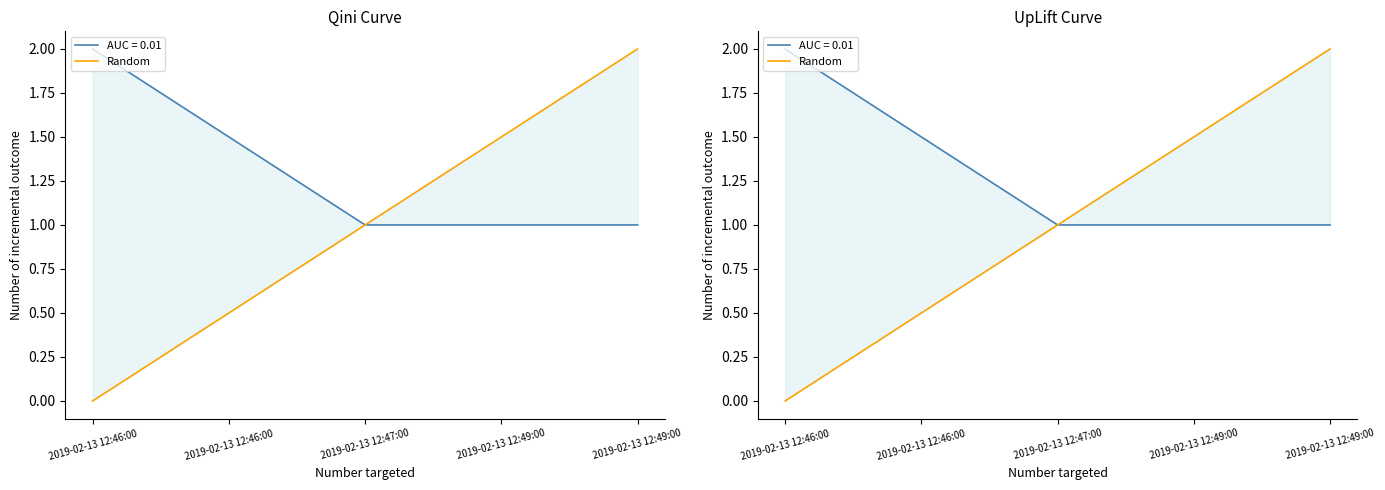

What is the sum of the values at 2019-02-13 12:47:00 and 2019-02-13 12:49:00?

2